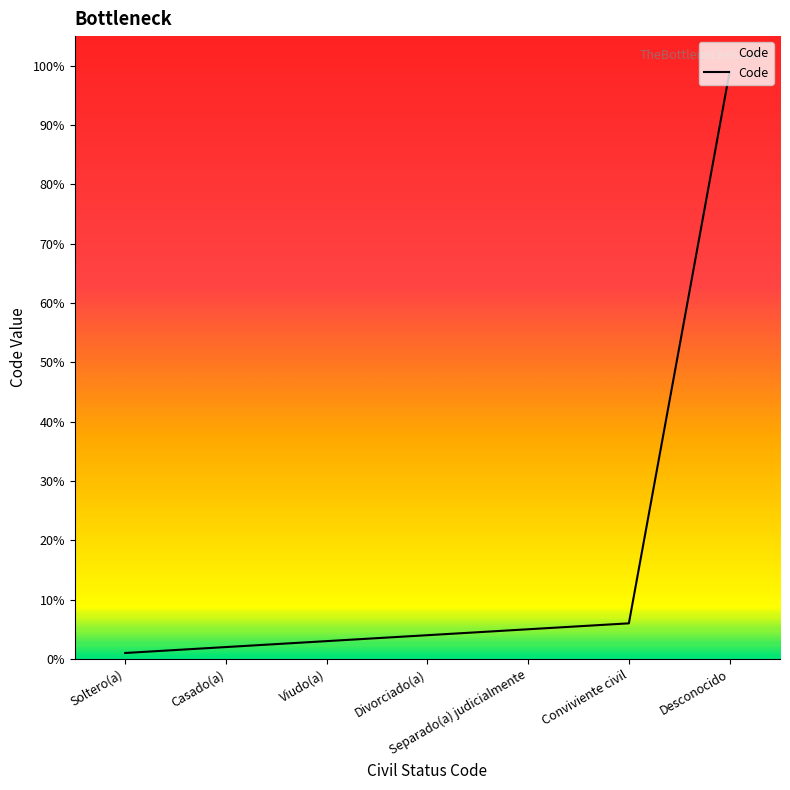

What position from the left is Divorciado(a)?

4